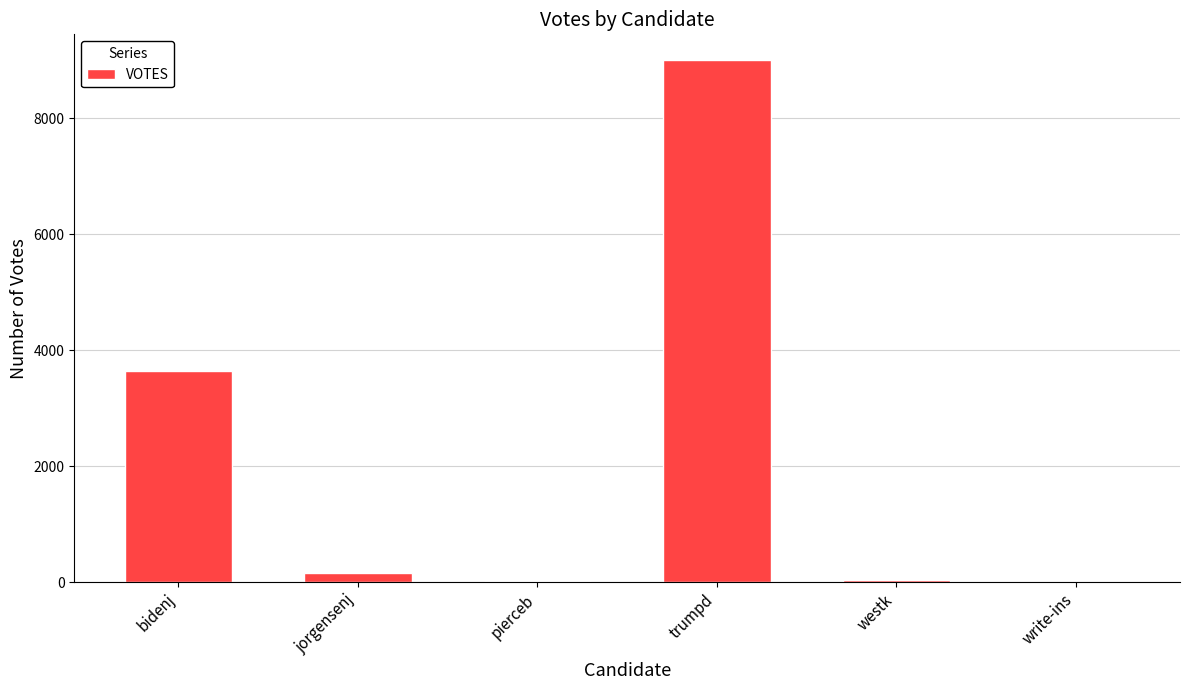

Which label corresponds to the largest value in the chart?

trumpd